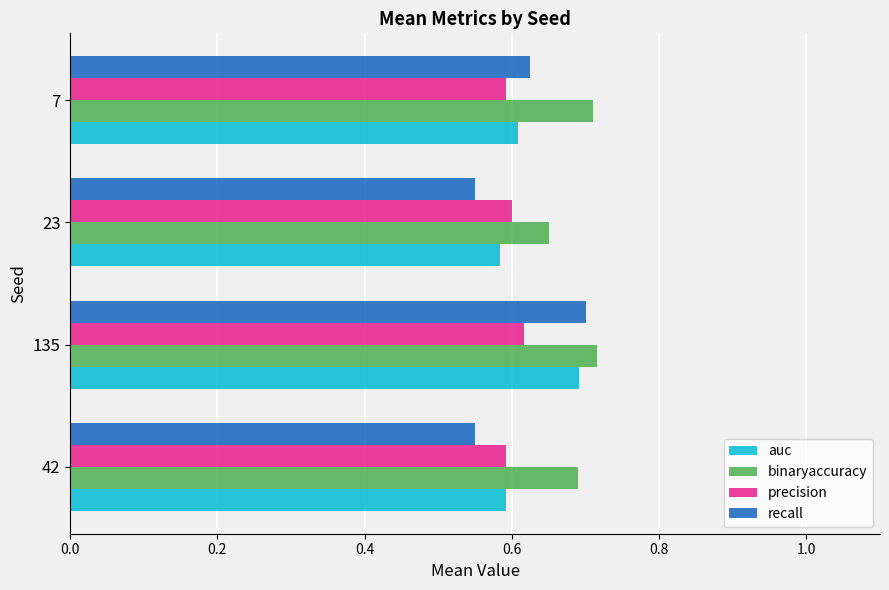

Between 135 and 7, which series saw the biggest shift?

auc